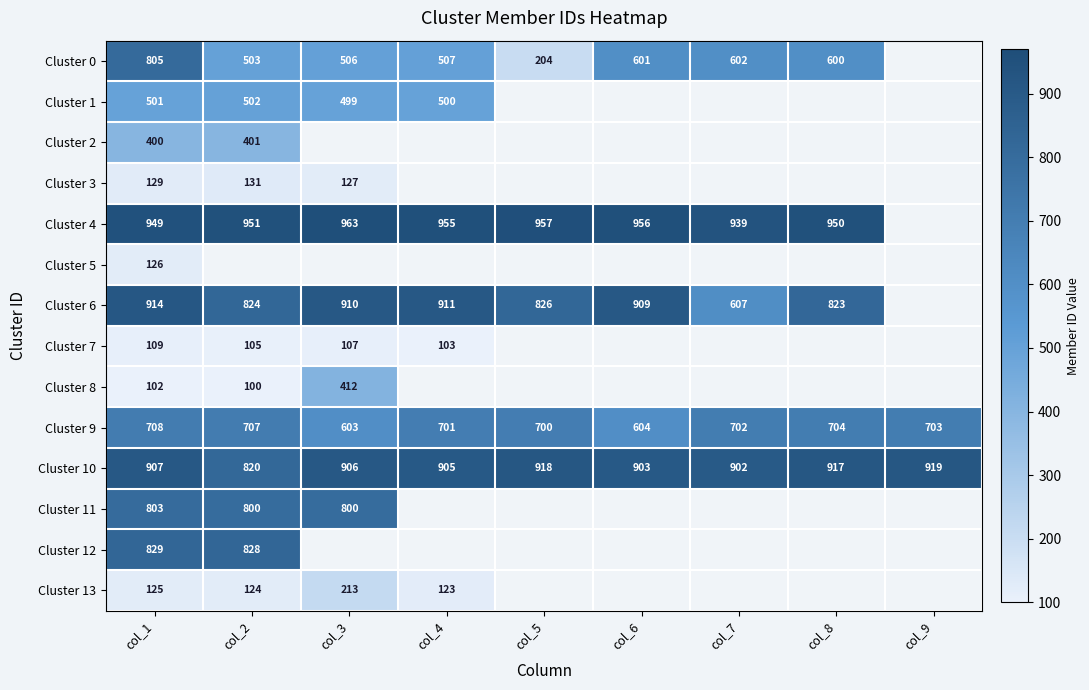

What is the difference between the Cluster 4 values at col_7 and col_2?

12